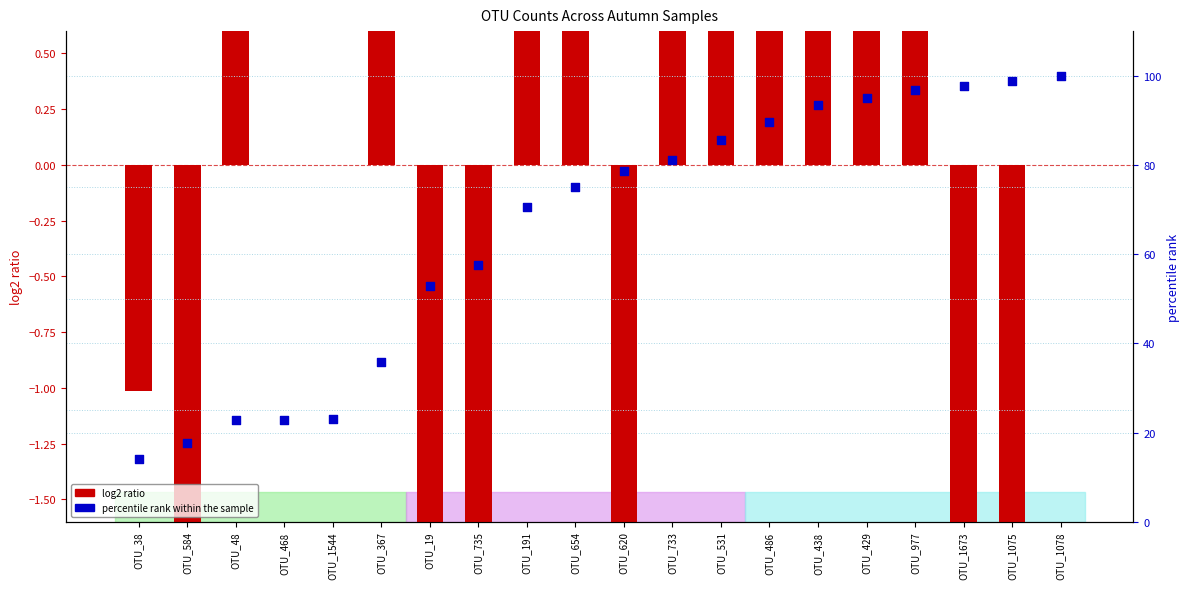

Which series contains the lowest Y value?

log2 ratio